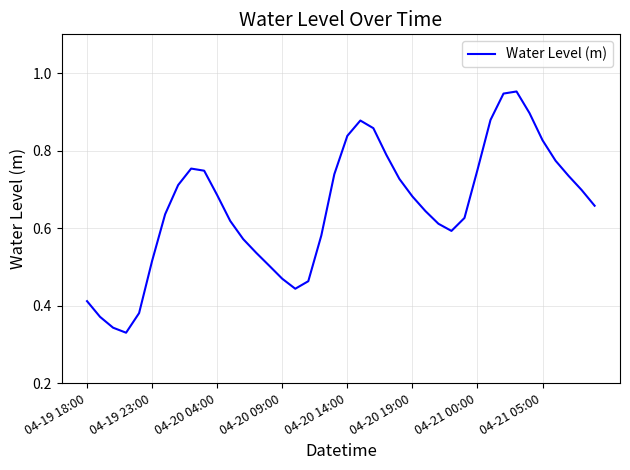

Which category has the highest value across all series?

33